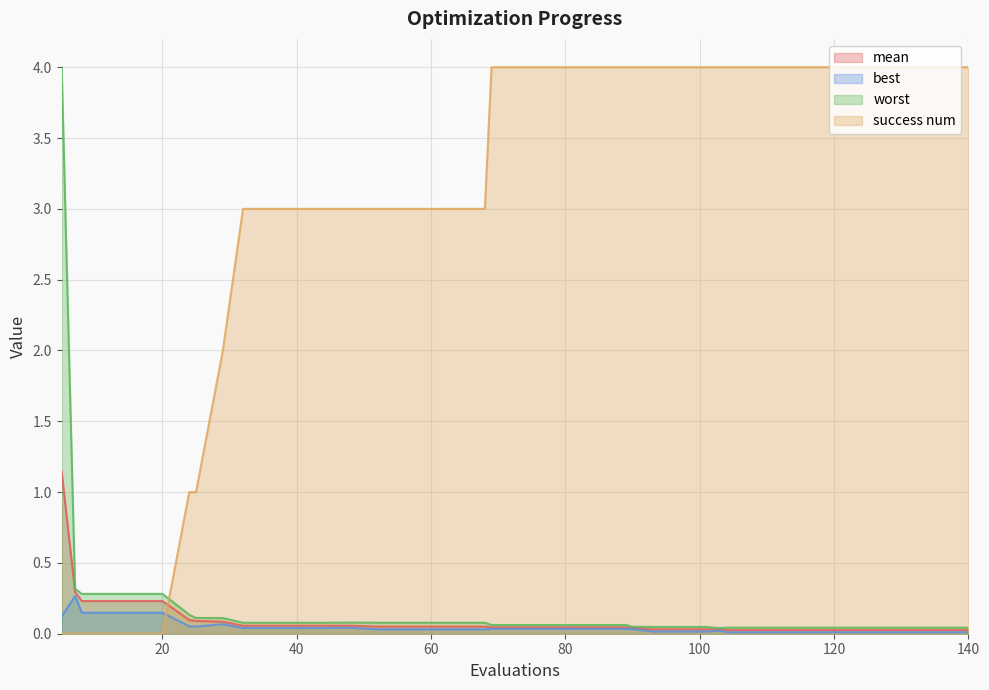

Count the number of data series in this chart.

4